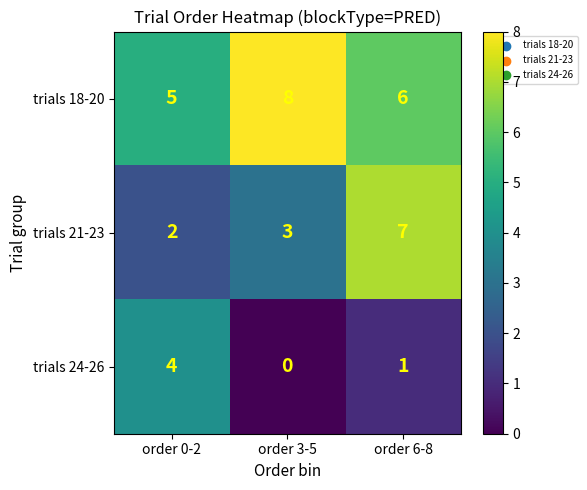

Reading left to right, what are all the values shown in this chart?

trials 18-20: 5	8	6
trials 21-23: 2	3	7
trials 24-26: 4	0	1